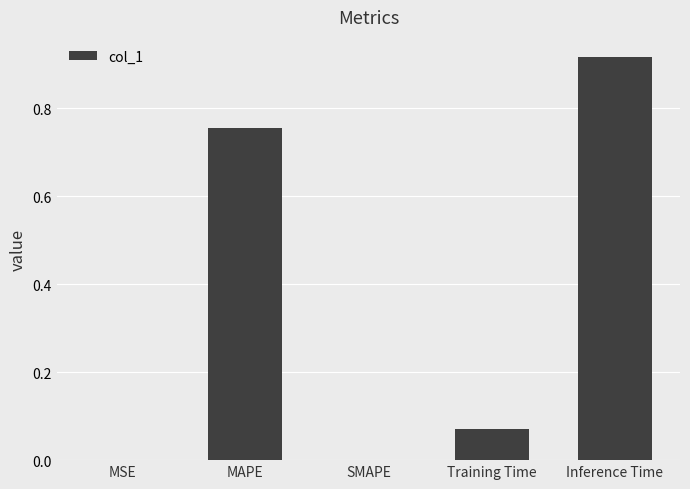

The chart shows a value of 0.3 at MAPE. True or false?

False